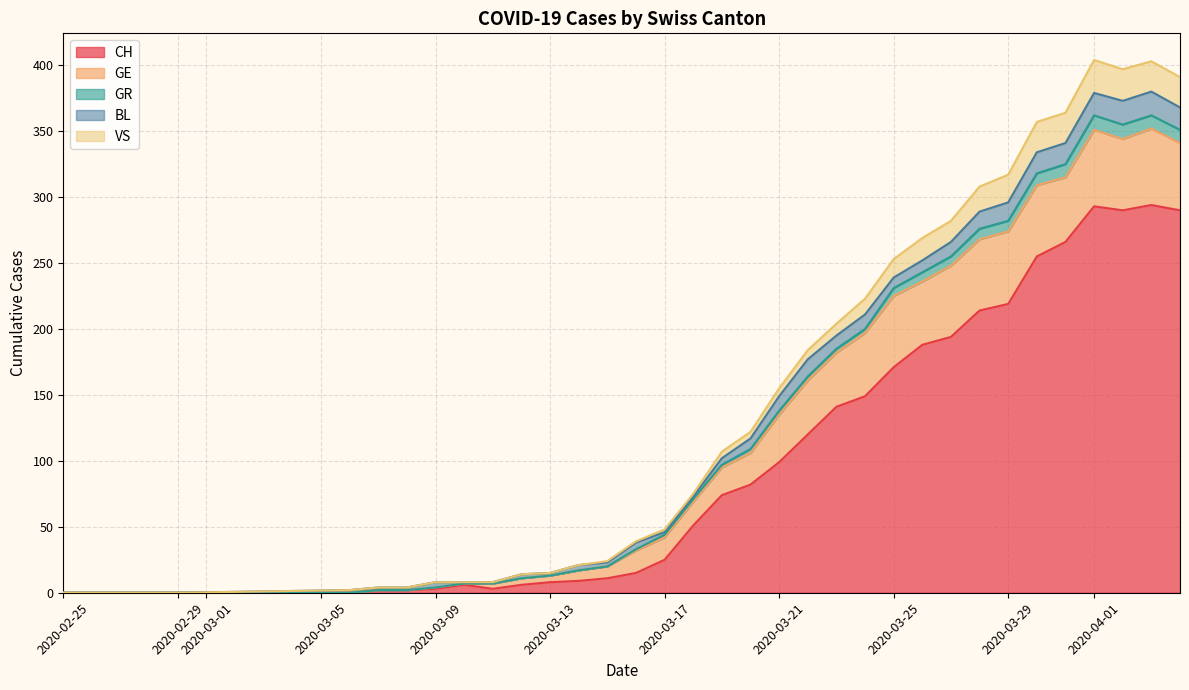

How many values in the CH series exceed 51?

17